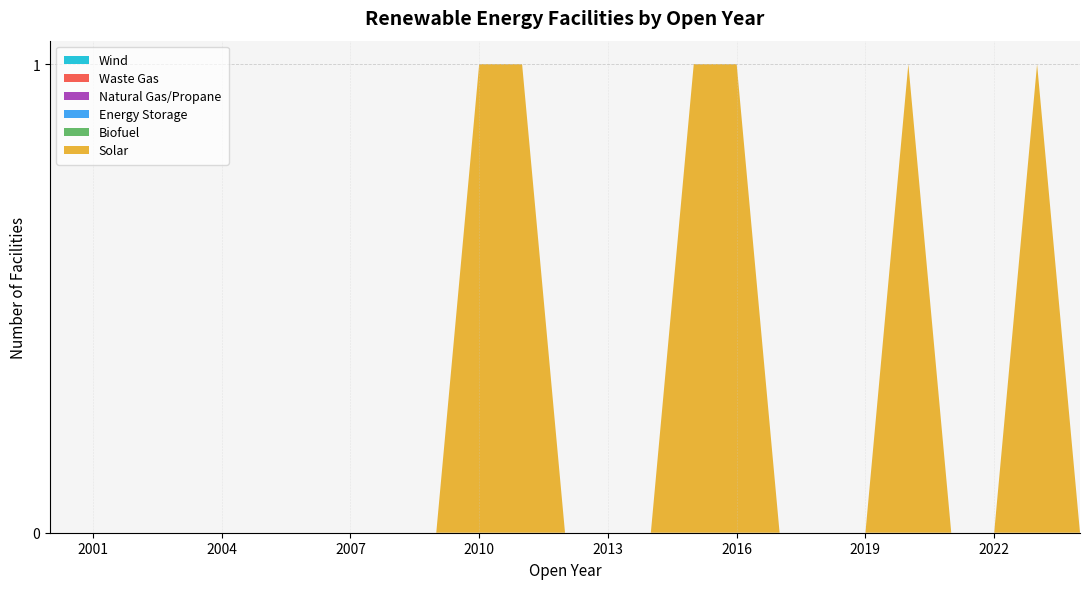

Reading right to left, extract all data points from this chart.

Solar: 2024=0	2023=1	2022=0	2021=0	2020=1	2019=0	2018=0	2017=0	2016=1	2015=1	2014=0	2013=0	2012=0	2011=1	2010=1	2009=0	2008=0	2007=0	2006=0	2005=0	2004=0	2003=0	2002=0	2001=0	2000=0
Biofuel: 2024=0	2023=0	2022=0	2021=0	2020=0	2019=0	2018=0	2017=0	2016=0	2015=0	2014=0	2013=0	2012=0	2011=0	2010=0	2009=0	2008=0	2007=0	2006=0	2005=0	2004=0	2003=0	2002=0	2001=0	2000=0
Energy Storage: 2024=0	2023=0	2022=0	2021=0	2020=0	2019=0	2018=0	2017=0	2016=0	2015=0	2014=0	2013=0	2012=0	2011=0	2010=0	2009=0	2008=0	2007=0	2006=0	2005=0	2004=0	2003=0	2002=0	2001=0	2000=0
Natural Gas/Propane: 2024=0	2023=0	2022=0	2021=0	2020=0	2019=0	2018=0	2017=0	2016=0	2015=0	2014=0	2013=0	2012=0	2011=0	2010=0	2009=0	2008=0	2007=0	2006=0	2005=0	2004=0	2003=0	2002=0	2001=0	2000=0
Waste Gas: 2024=0	2023=0	2022=0	2021=0	2020=0	2019=0	2018=0	2017=0	2016=0	2015=0	2014=0	2013=0	2012=0	2011=0	2010=0	2009=0	2008=0	2007=0	2006=0	2005=0	2004=0	2003=0	2002=0	2001=0	2000=0
Wind: 2024=0	2023=0	2022=0	2021=0	2020=0	2019=0	2018=0	2017=0	2016=0	2015=0	2014=0	2013=0	2012=0	2011=0	2010=0	2009=0	2008=0	2007=0	2006=0	2005=0	2004=0	2003=0	2002=0	2001=0	2000=0